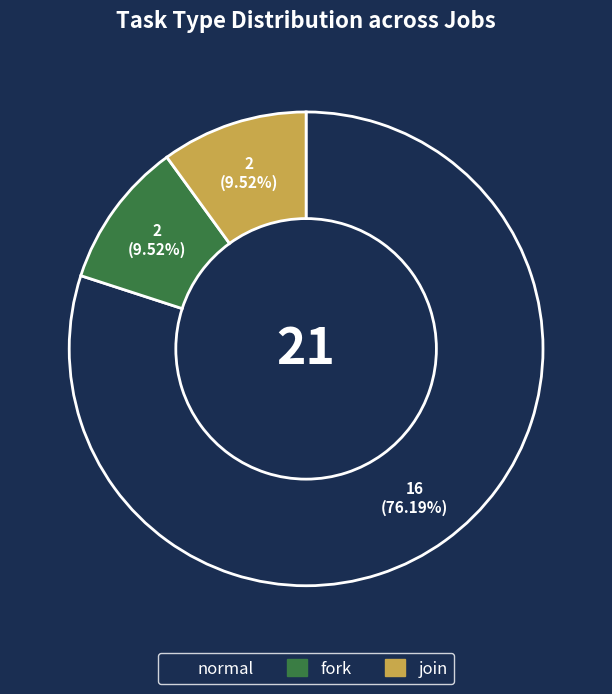

Rank the categories by value from lowest to highest.

fork, join, normal